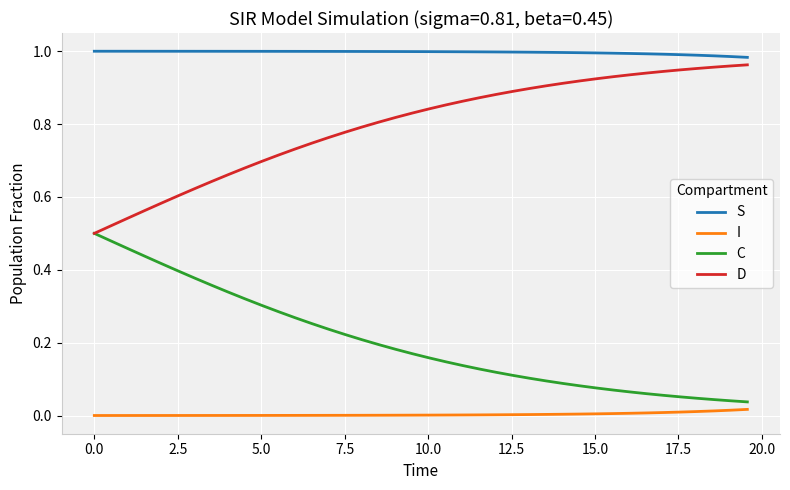

List the series in order of their overall mean, highest first.

S, D, C, I